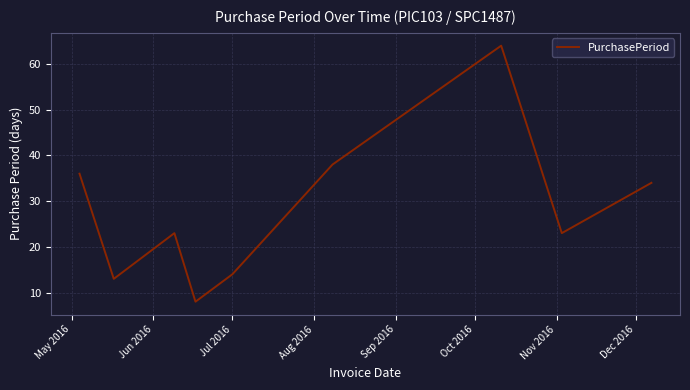

What is the difference between the maximum and minimum values?

56